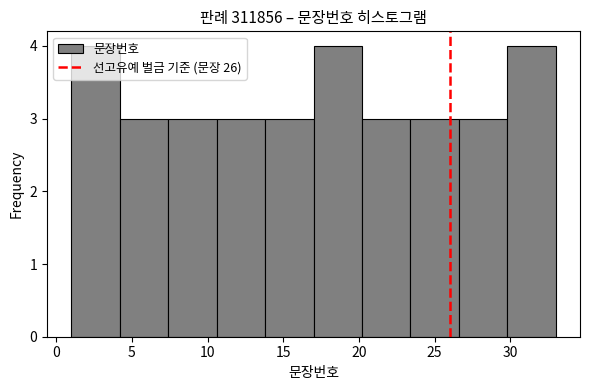

Reading left to right, list every bar in this chart as the range it spans on the x-axis followed by its height. Neither the bar edges nor the heights are printed on the chart, so give them approximately, as read against the axes.

1.0 to 4.2: 4
4.2 to 7.4: 3
7.4 to 10.6: 3
10.6 to 13.8: 3
13.8 to 17.0: 3
17.0 to 20.2: 4
20.2 to 23.4: 3
23.4 to 26.6: 3
26.6 to 29.8: 3
29.8 to 33.0: 4